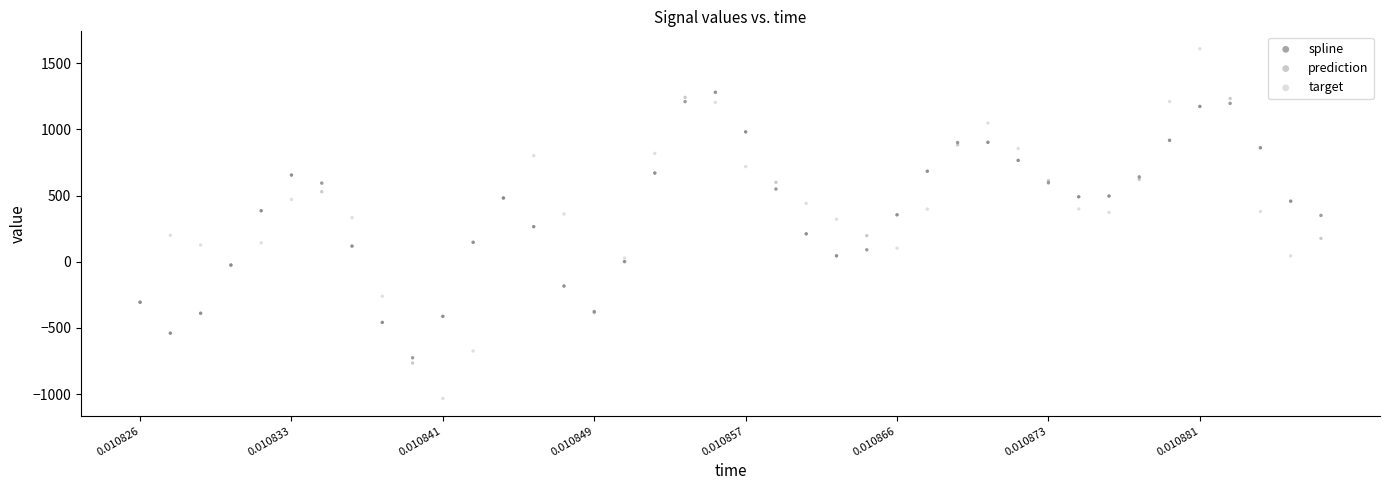

What are all the series names shown in the legend?

spline, prediction, target